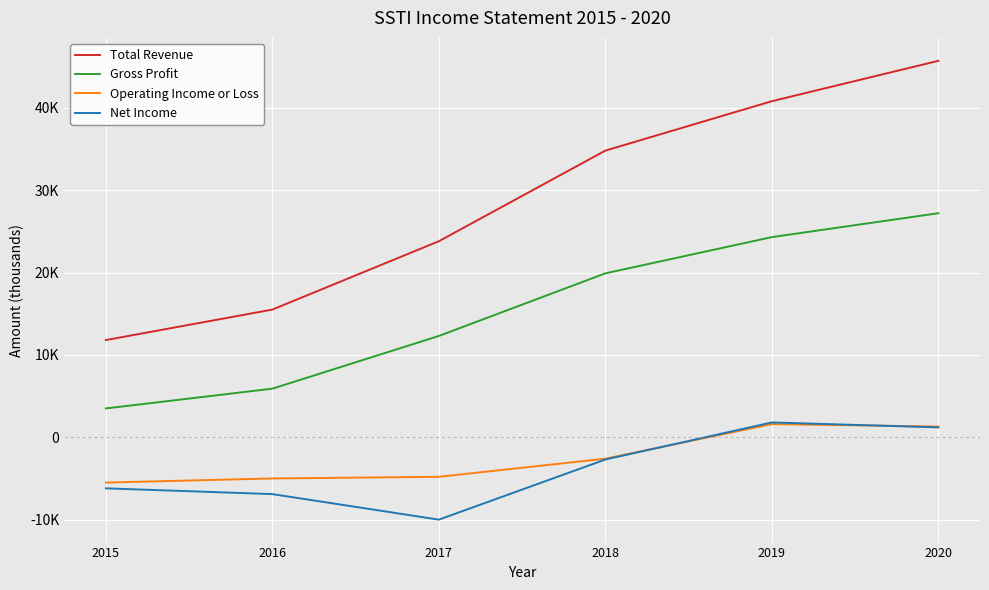

List the series in order of their peak value, highest first.

Total Revenue, Gross Profit, Net Income, Operating Income or Loss